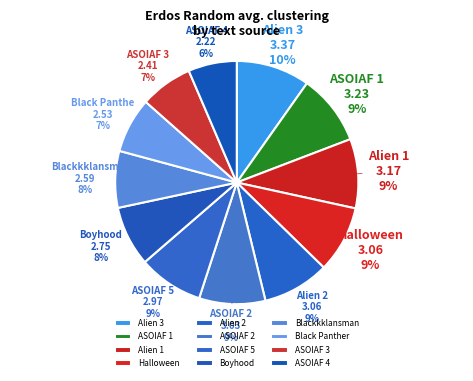

Which slice is the smallest?

ASOIAF 4